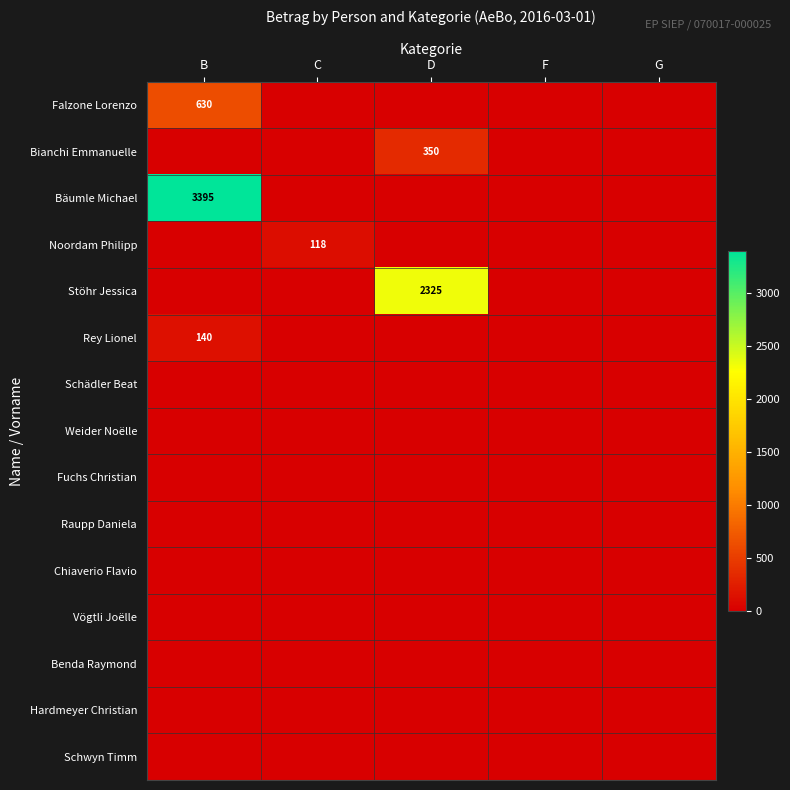

Between F and B, which is larger?

B